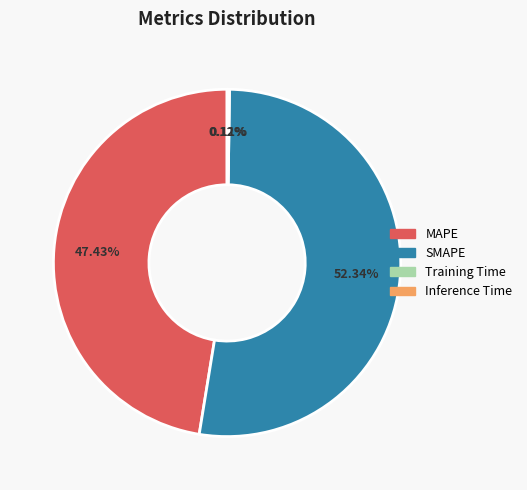

What is the majority slice?

SMAPE